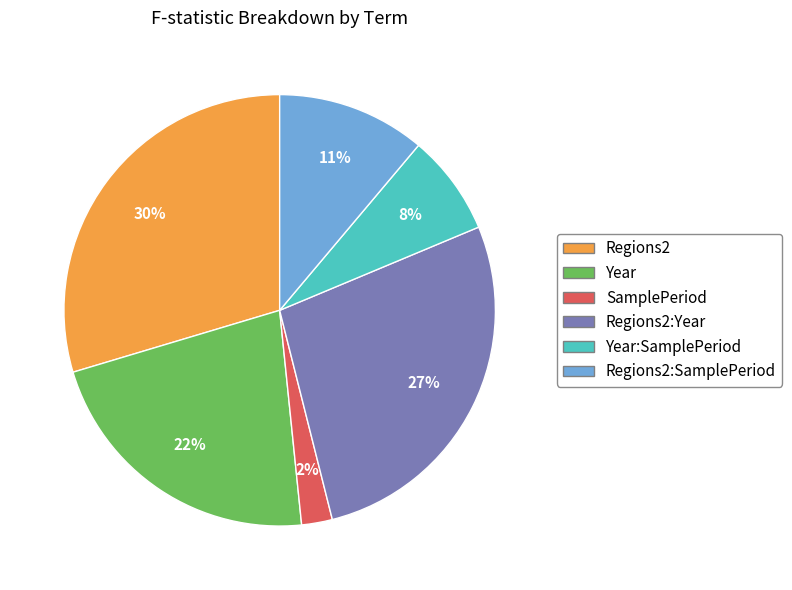

Rank the categories by value from highest to lowest.

Regions2, Regions2:Year, Year, Regions2:SamplePeriod, Year:SamplePeriod, SamplePeriod